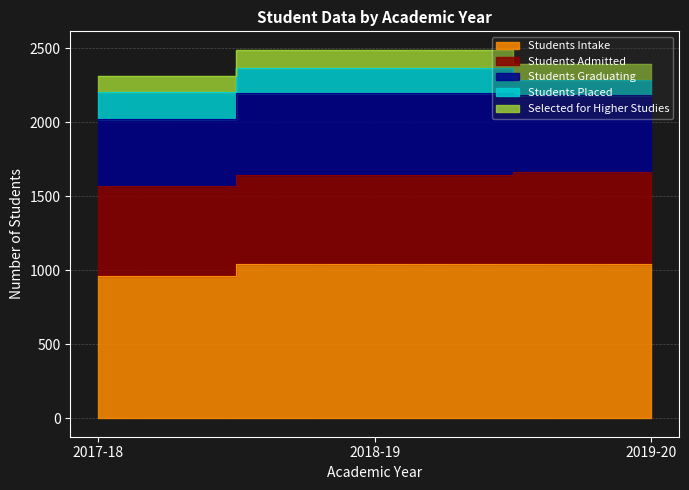

Between 2017-18 and 2019-20, which series saw the biggest shift?

Students Placed